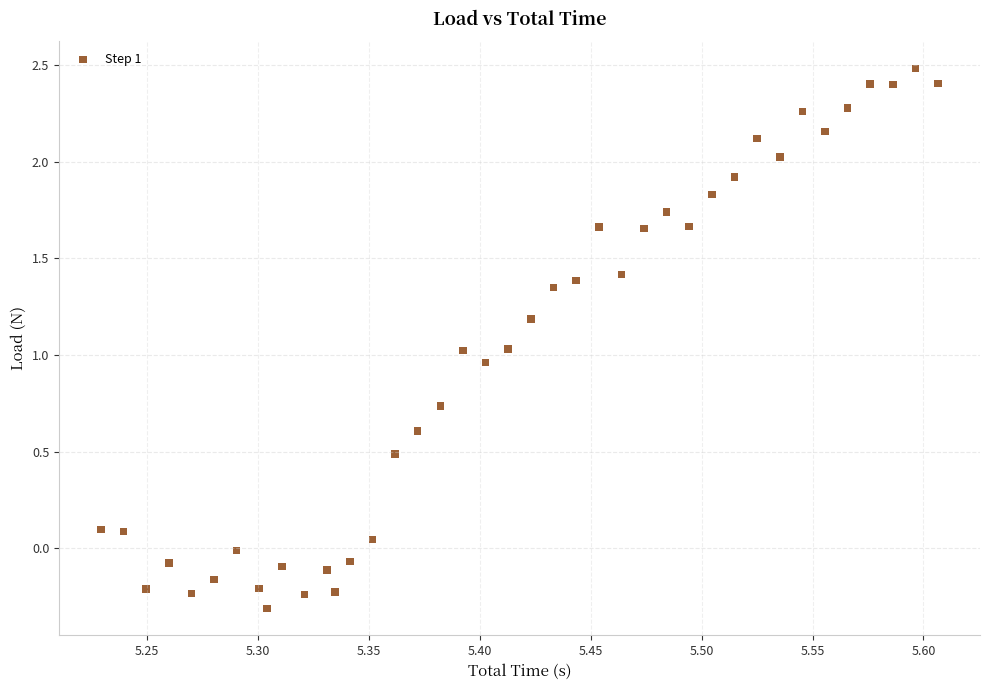

What is the range of Y values (max minus min)?

2.8